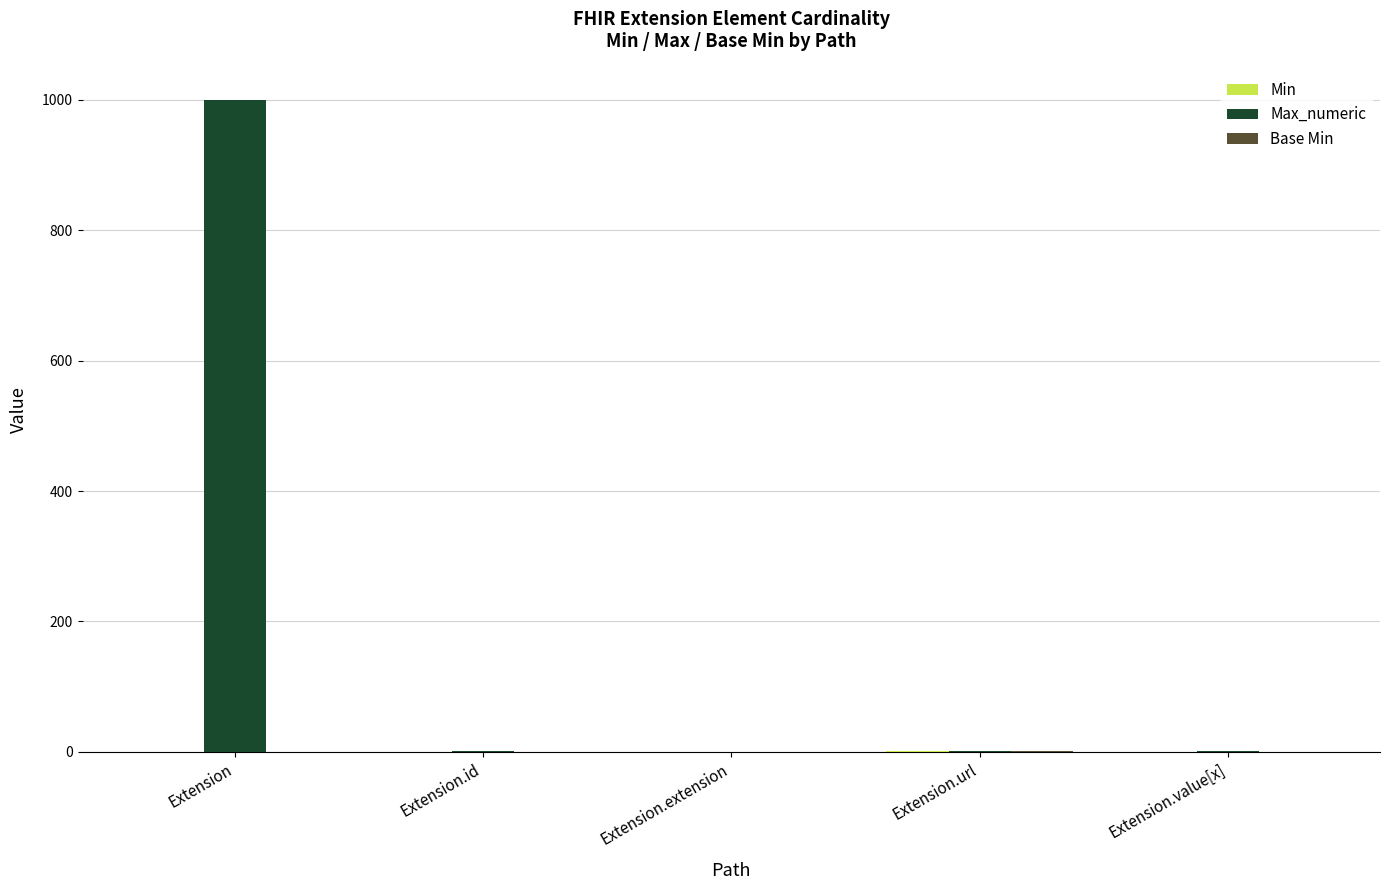

Which series has the largest total across all categories?

Max_numeric